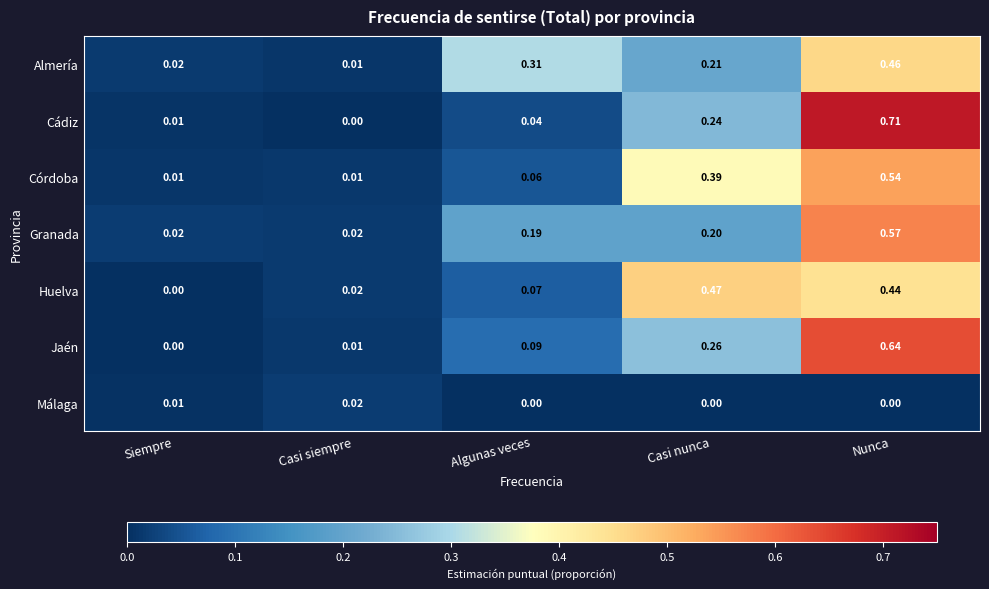

Between Casi nunca and Nunca, which series saw the biggest shift?

Cádiz